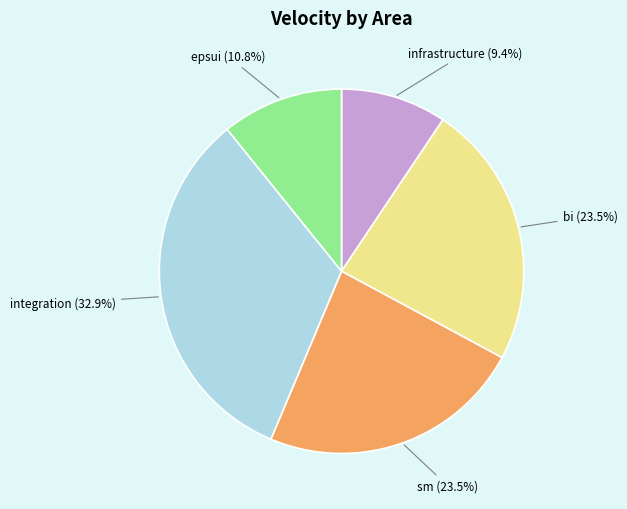

Is there a majority slice in this chart?

No